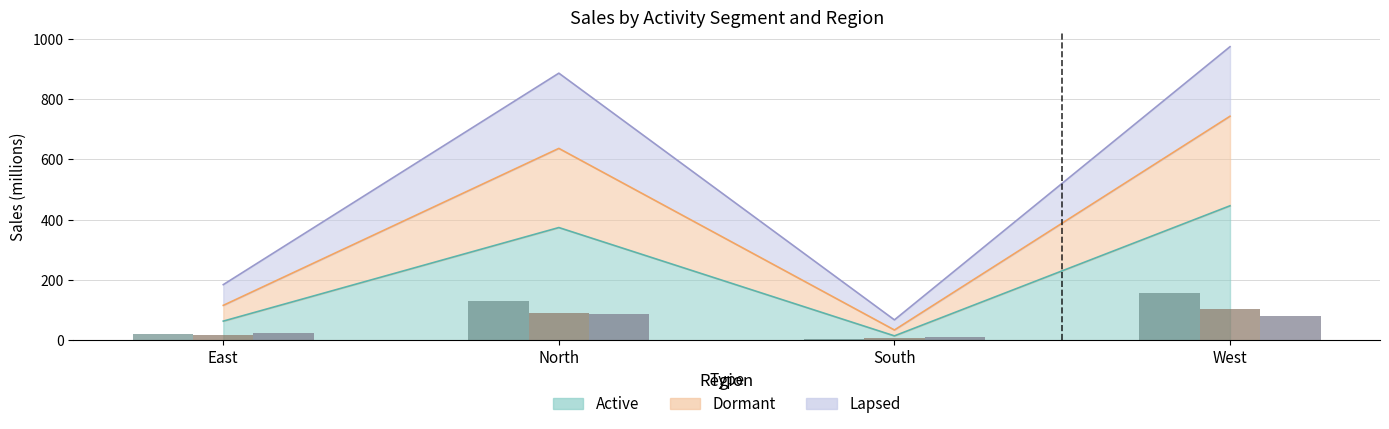

What is the difference between the Lapsed values at South and East?

12.3